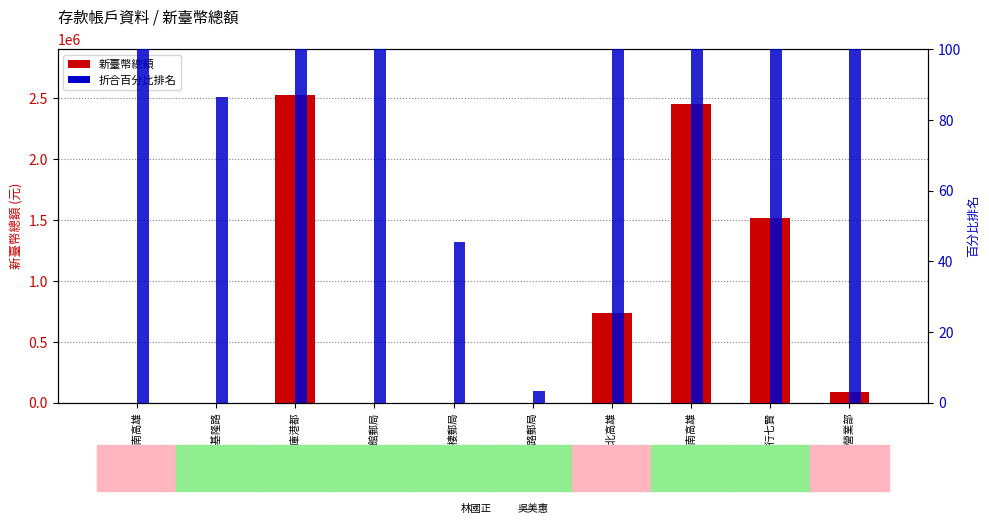

What is the spread (max minus min) of values at 梧棲郵局?

334.4